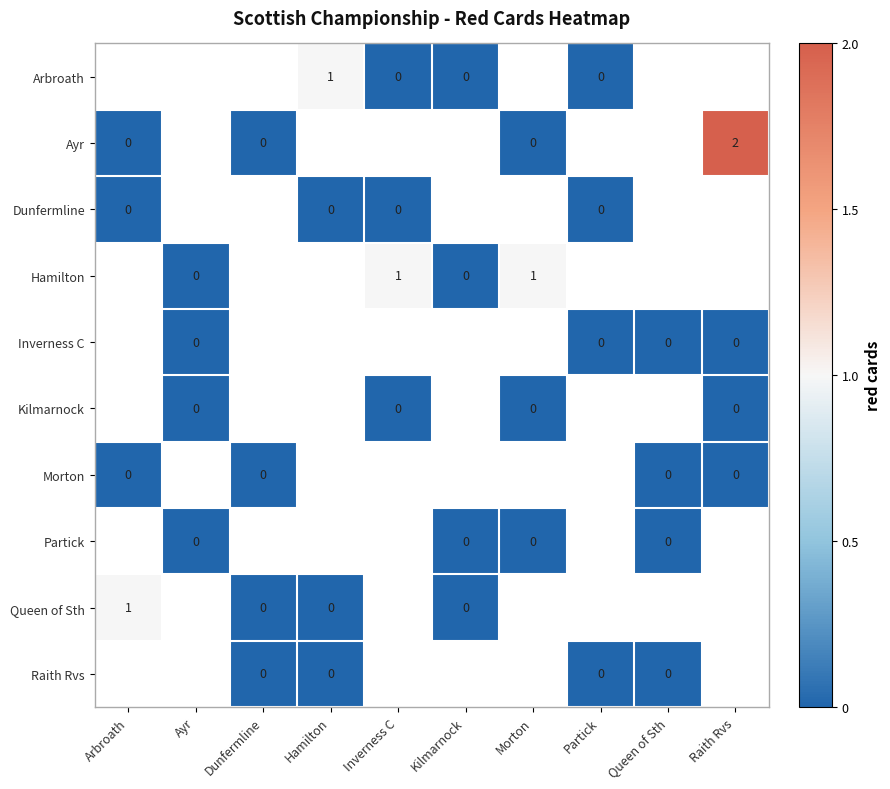

Count the number of categories in the chart.

10